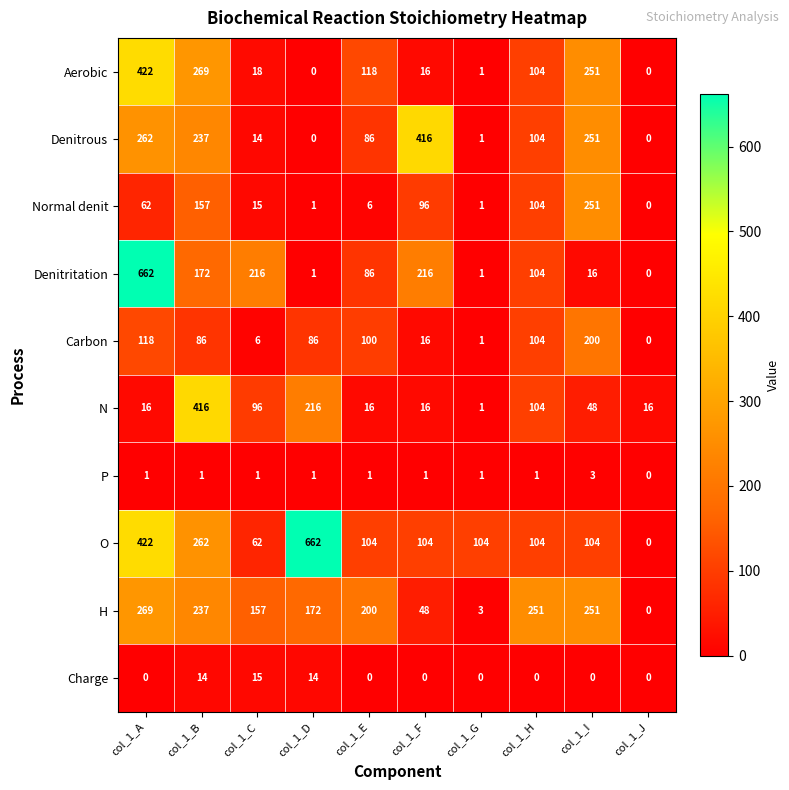

What is the maximum value for O?

662